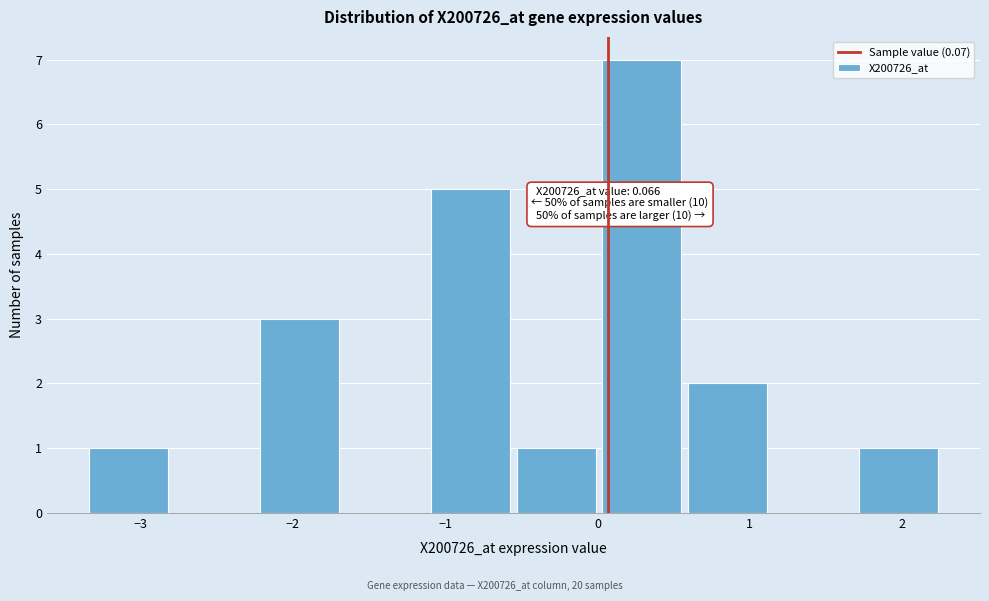

Over which range of the x-axis is the bar tallest?

0.0 to 0.6